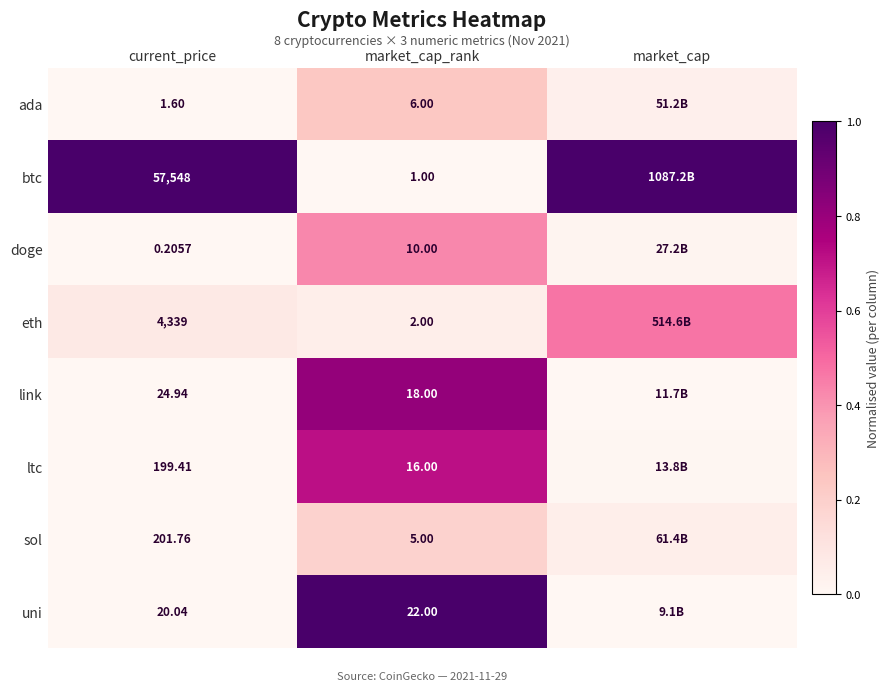

Rank the series at current_price from lowest to highest value.

doge, ada, uni, link, ltc, sol, eth, btc